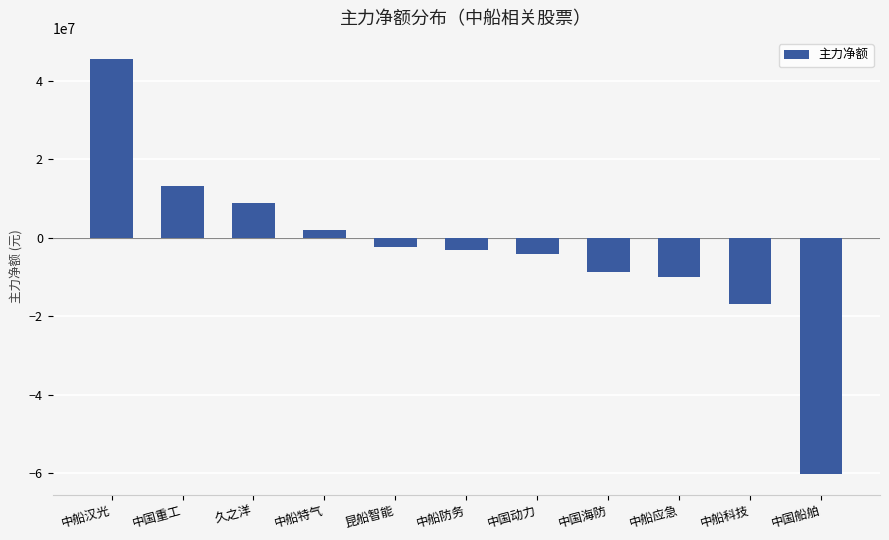

What is the average value?

-3243289